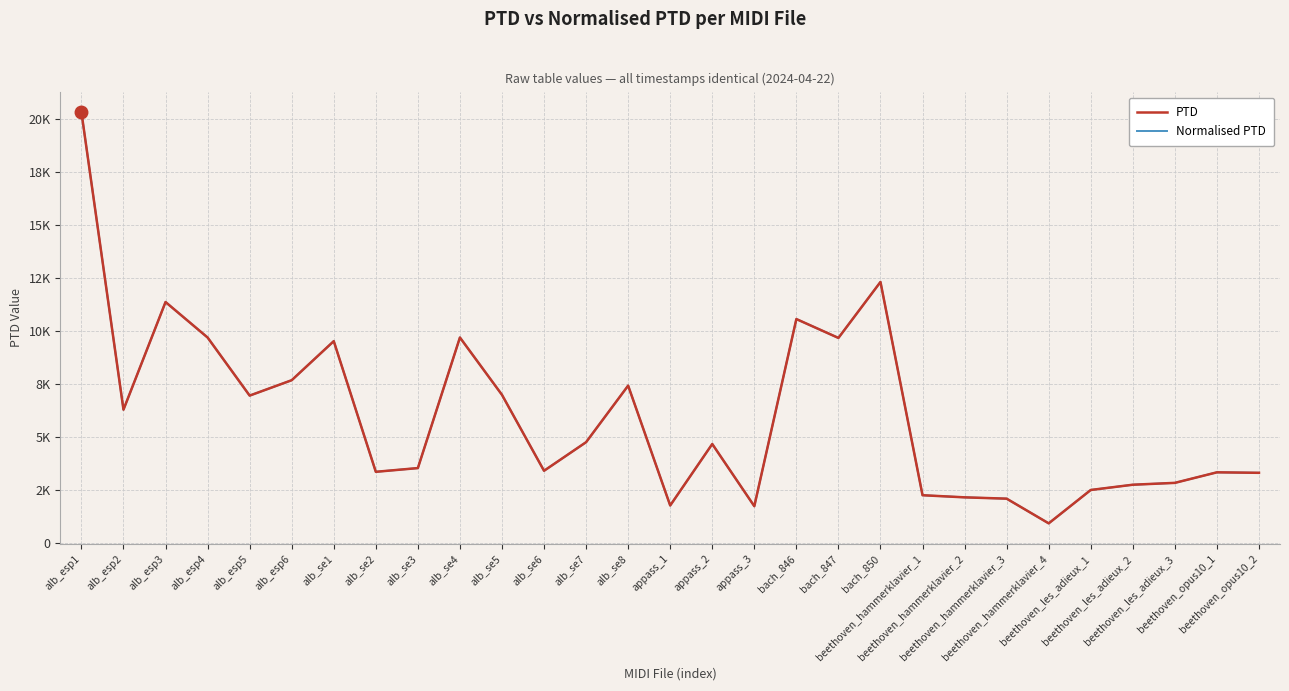

List the labels in order of Normalised PTD value, smallest first.

beethoven_hammerklavier_4, appass_3, appass_1, beethoven_hammerklavier_3, beethoven_hammerklavier_2, beethoven_hammerklavier_1, beethoven_les_adieux_1, beethoven_les_adieux_2, beethoven_les_adieux_3, beethoven_opus10_2, beethoven_opus10_1, alb_se2, alb_se6, alb_se3, appass_2, alb_se7, alb_esp2, alb_esp5, alb_se5, alb_se8, alb_esp6, alb_se1, bach_847, alb_esp4, alb_se4, bach_846, alb_esp3, bach_850, alb_esp1